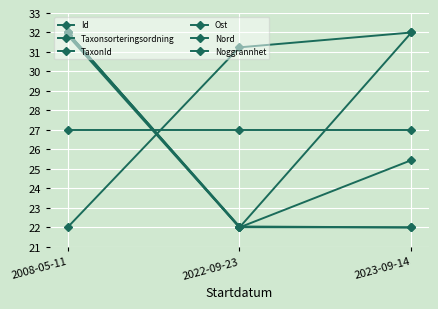

The value of Nord at 2022-09-23 is 22.0. True or false?

True